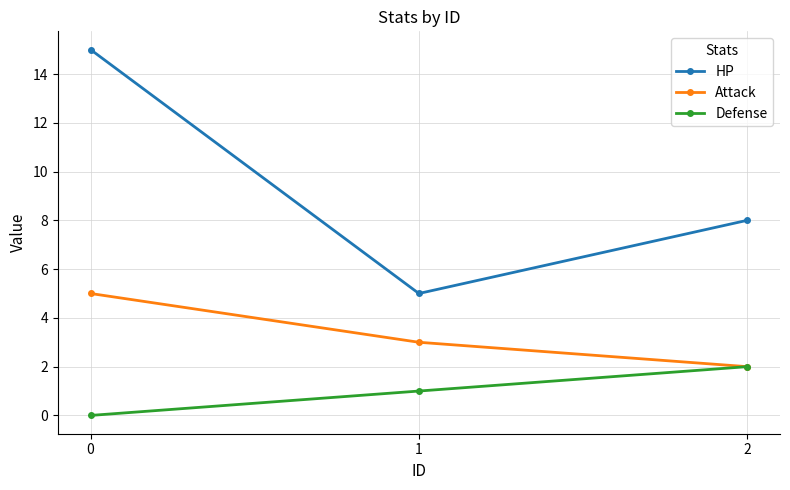

Rank the categories by HP value from highest to lowest.

0, 2, 1